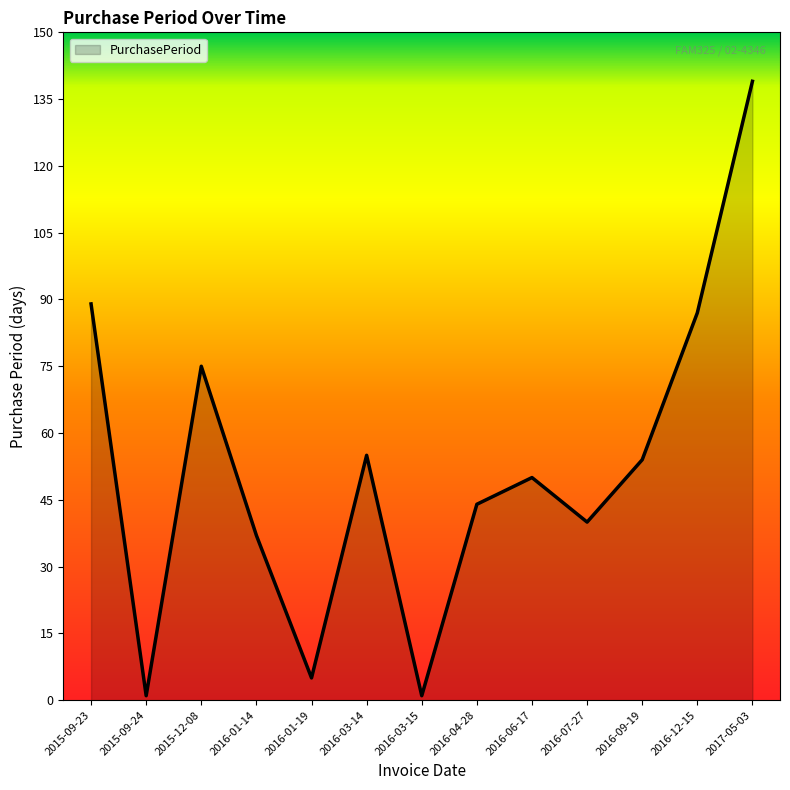

Reading right to left, transcribe all the data shown in this chart.

139	87	54	40	50	44	1	55	5	37	75	1	89